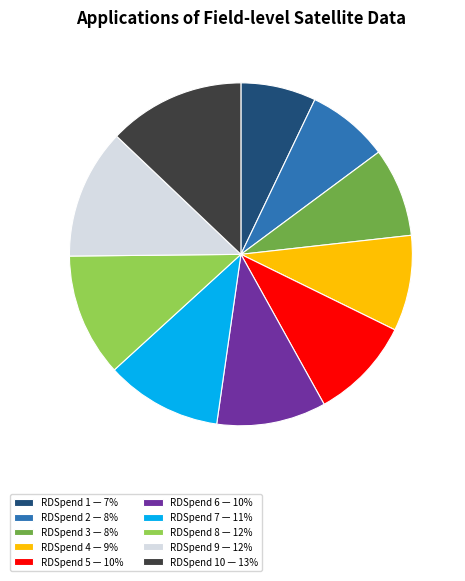

Which category has the smallest portion of the pie?

RDSpend 1 — 7%